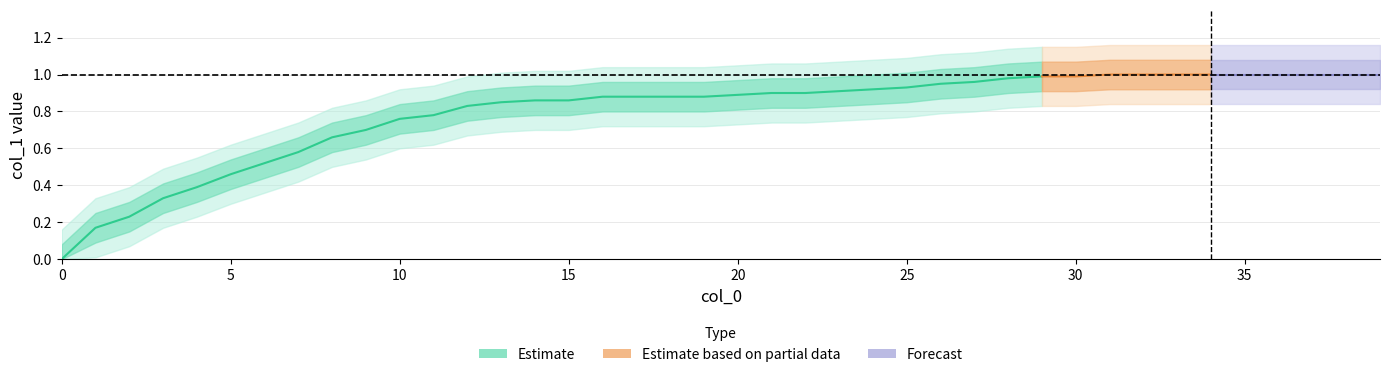

Between 7 and 1, which is larger?

7